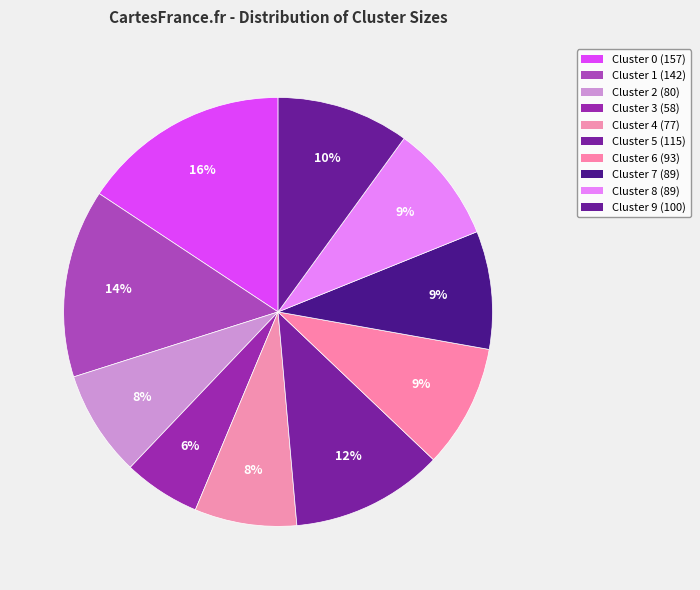

What percentage do Cluster 8 and Cluster 9 together represent?

18.9%